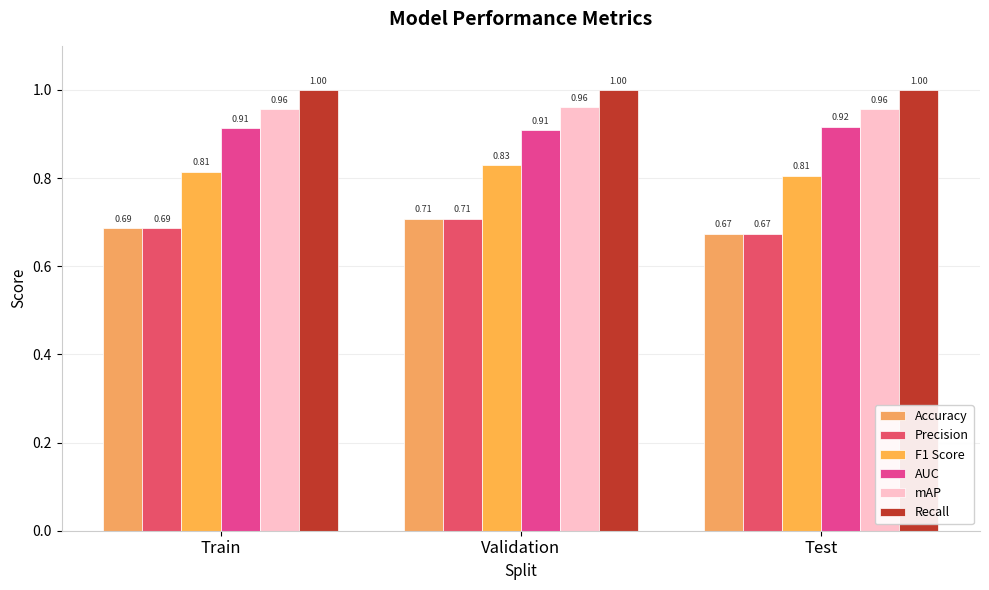

What are all the series names shown in the legend?

Accuracy, Precision, F1 Score, AUC, mAP, Recall